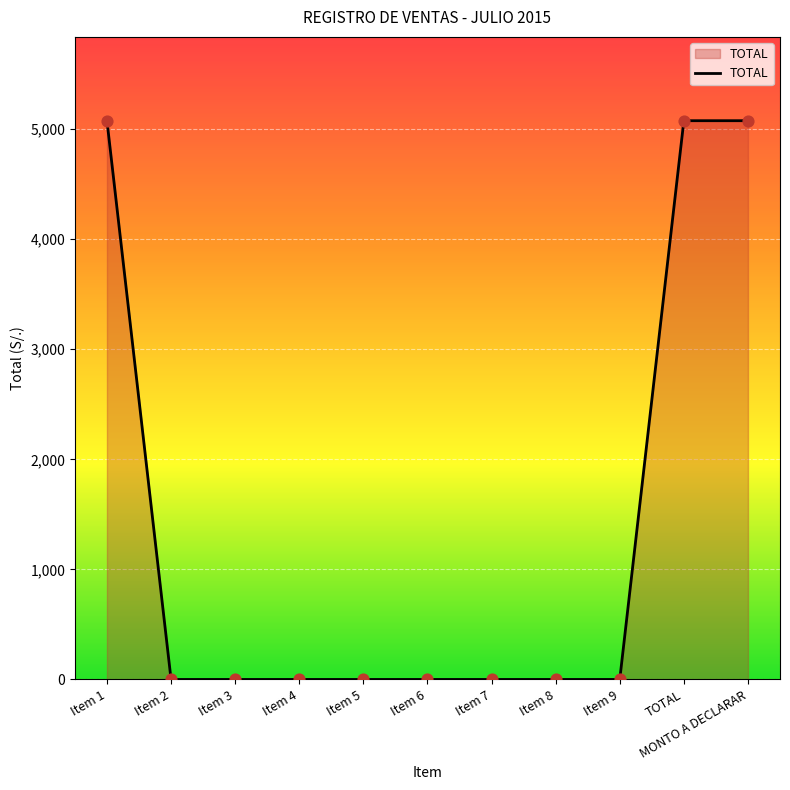

Which has a higher value, Item 3 or TOTAL?

TOTAL